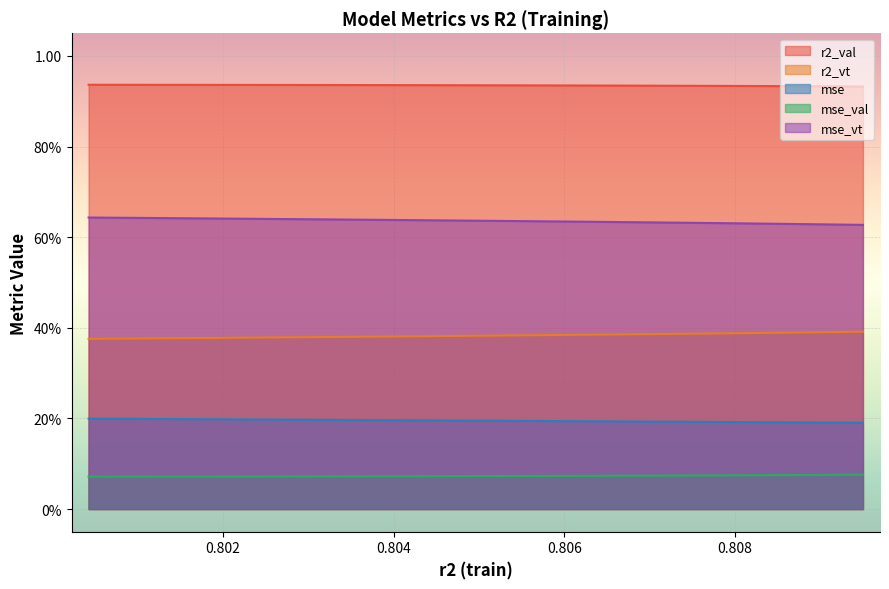

What is the maximum value for mse?

0.2